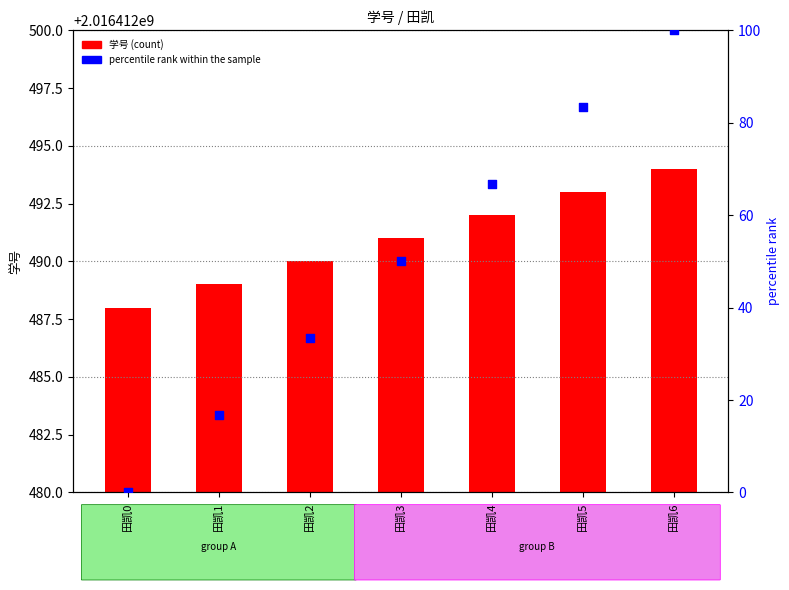

What is the total value across all series at 田凯1?

2016412505.7